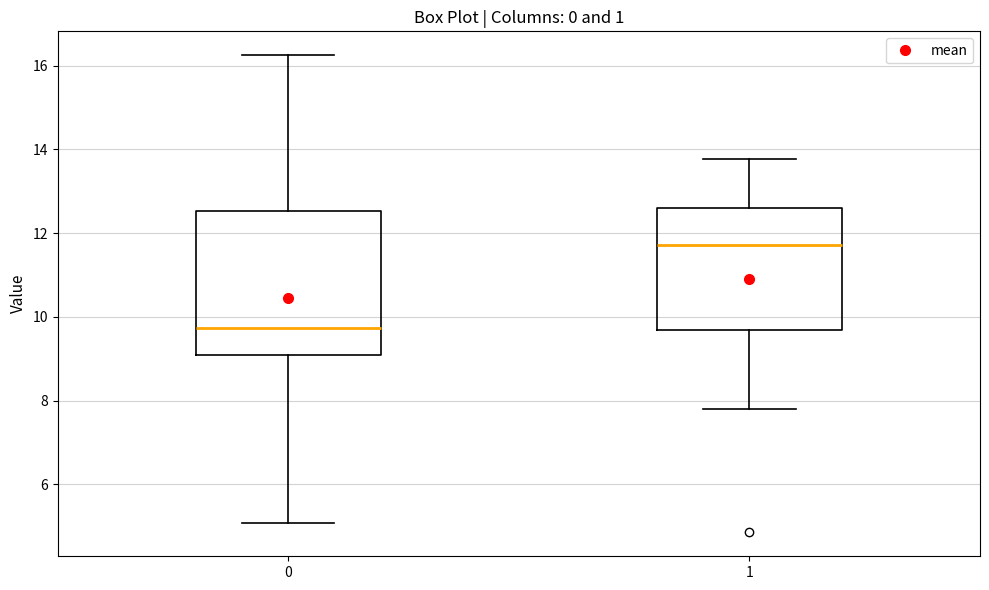

Reading left to right, transcribe this box plot: for each box, give where its median line is, the range the box spans, and where its two whiskers end, as read against the y-axis. The values are not printed on the chart, so give them approximately, as read against the axis.

0: median 9.8, box 9.0 to 12.6, whiskers 5.0 to 16.2
1: median 11.8, box 9.6 to 12.6, whiskers 7.8 to 13.8